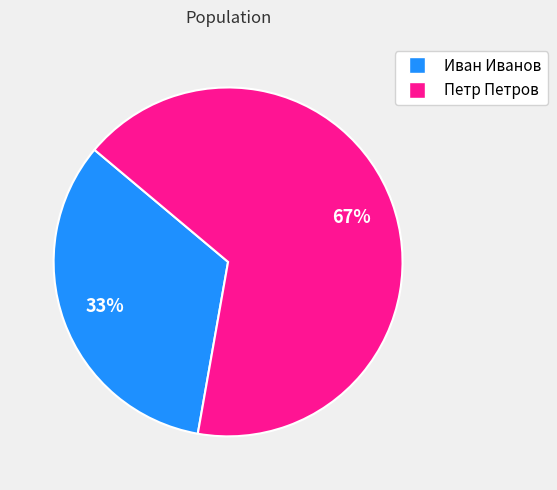

To the nearest percent, what percentage of the pie is Иван Иванов?

33%